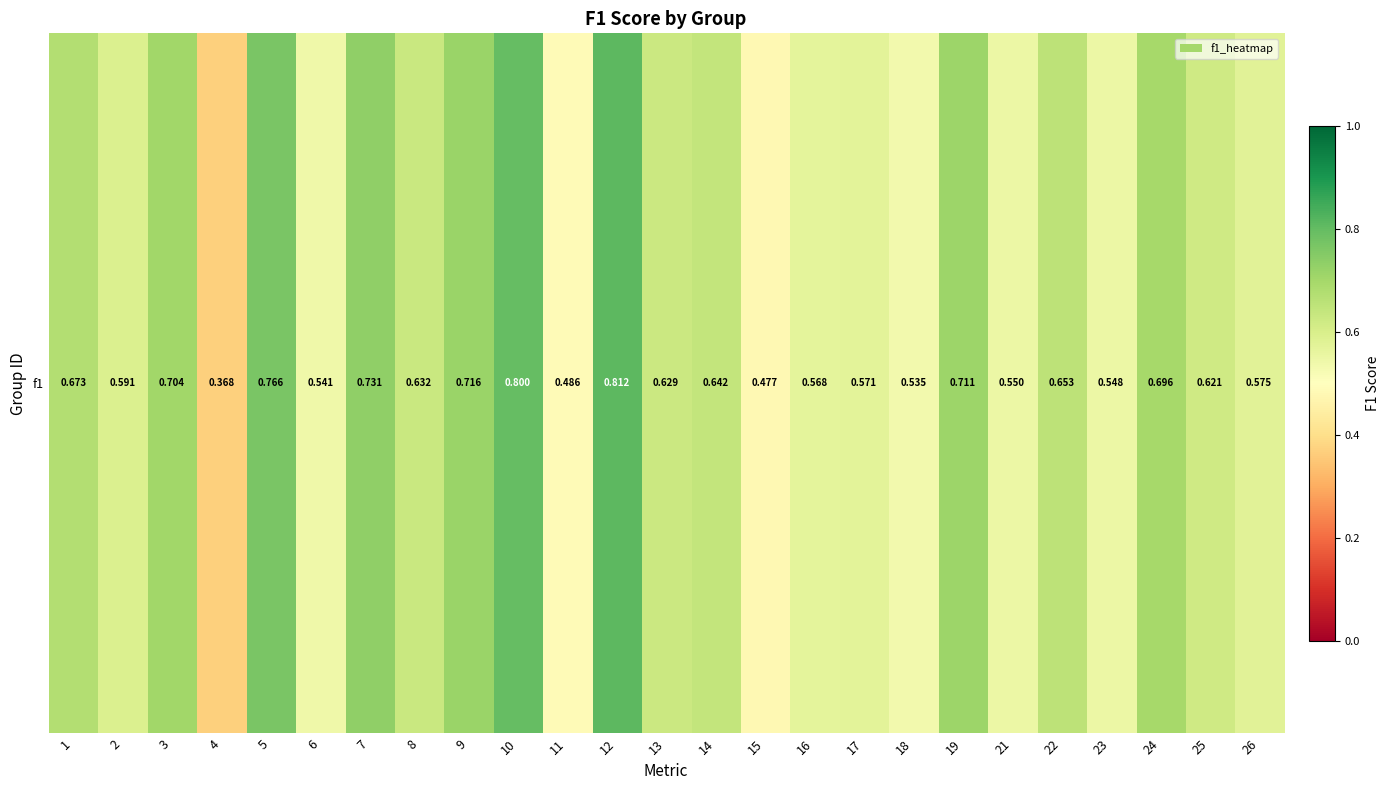

Which has a higher value, 18 or 1?

1